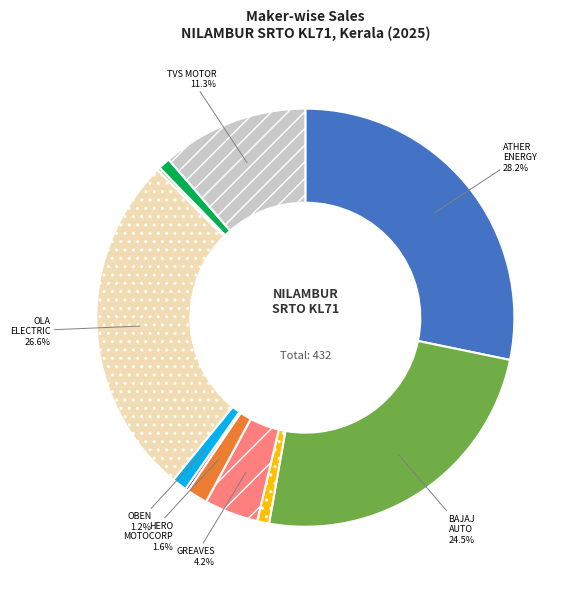

Does any single category account for the majority?

No